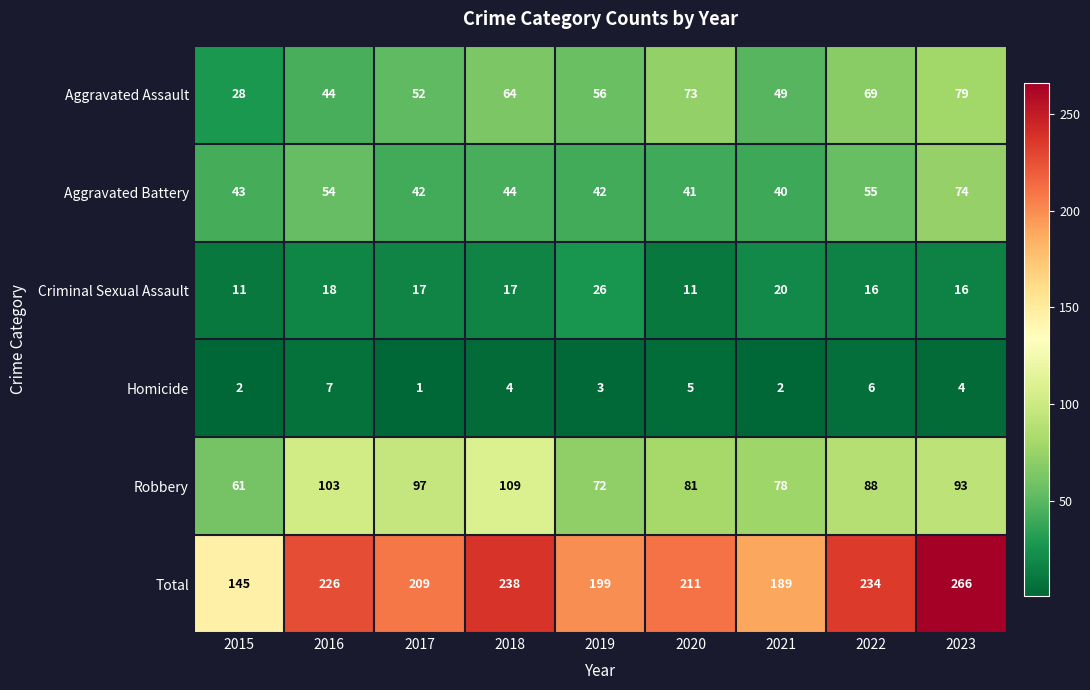

Which series has the largest range (max minus min)?

Total